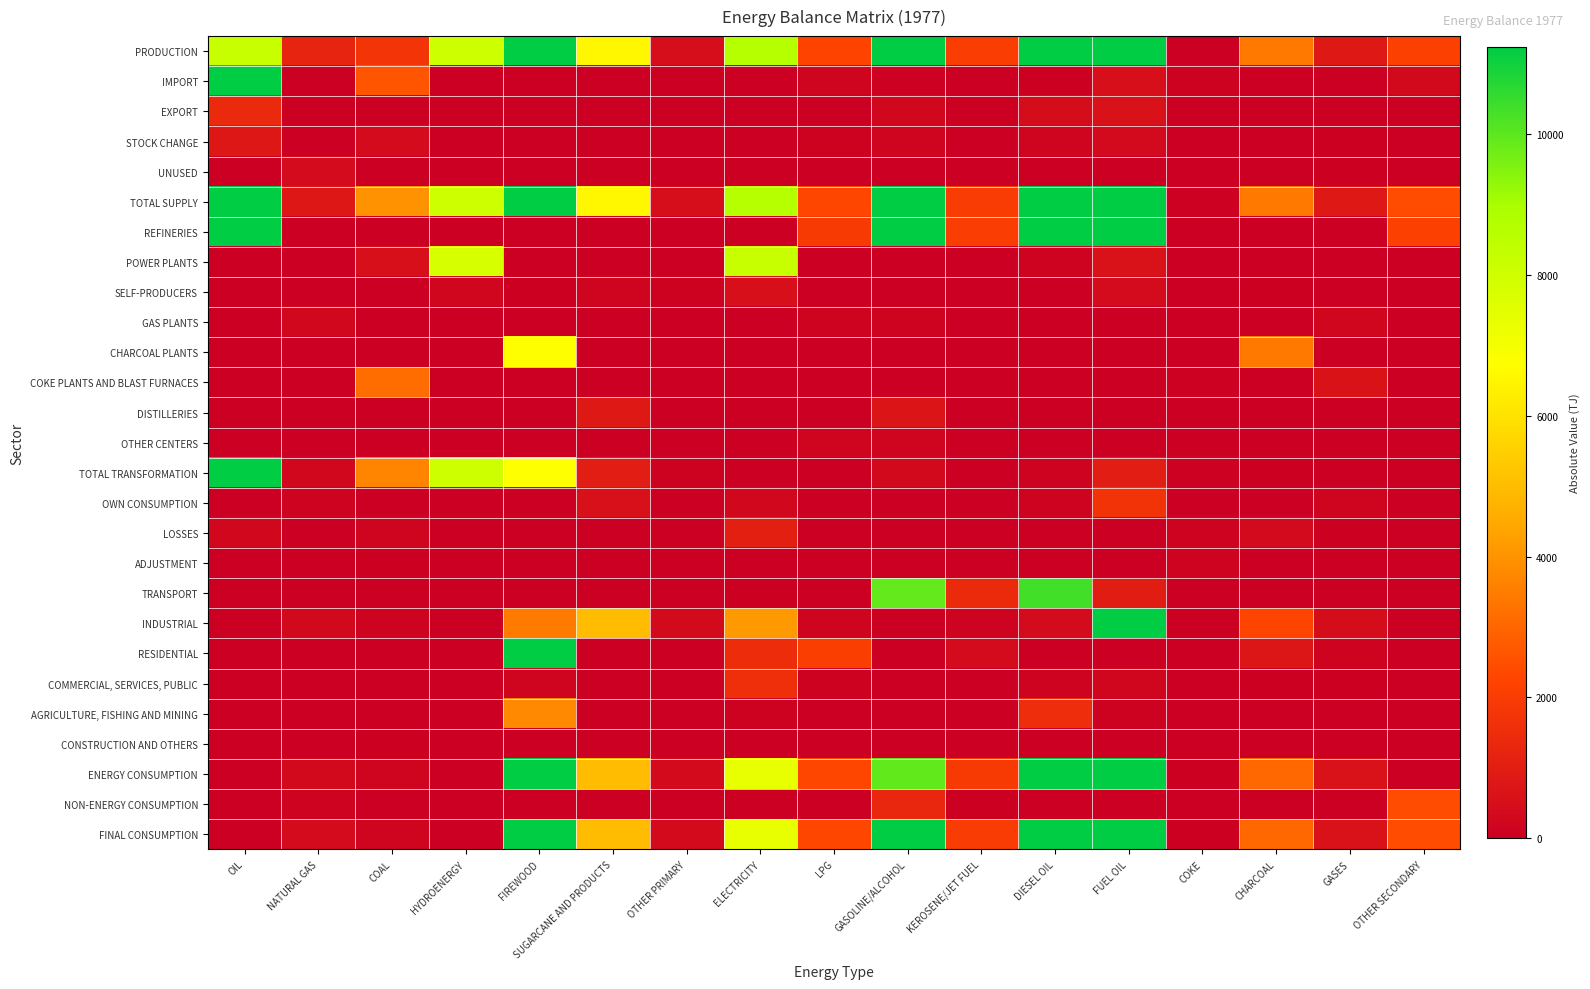

At which category is the sum across all series the highest?

OIL